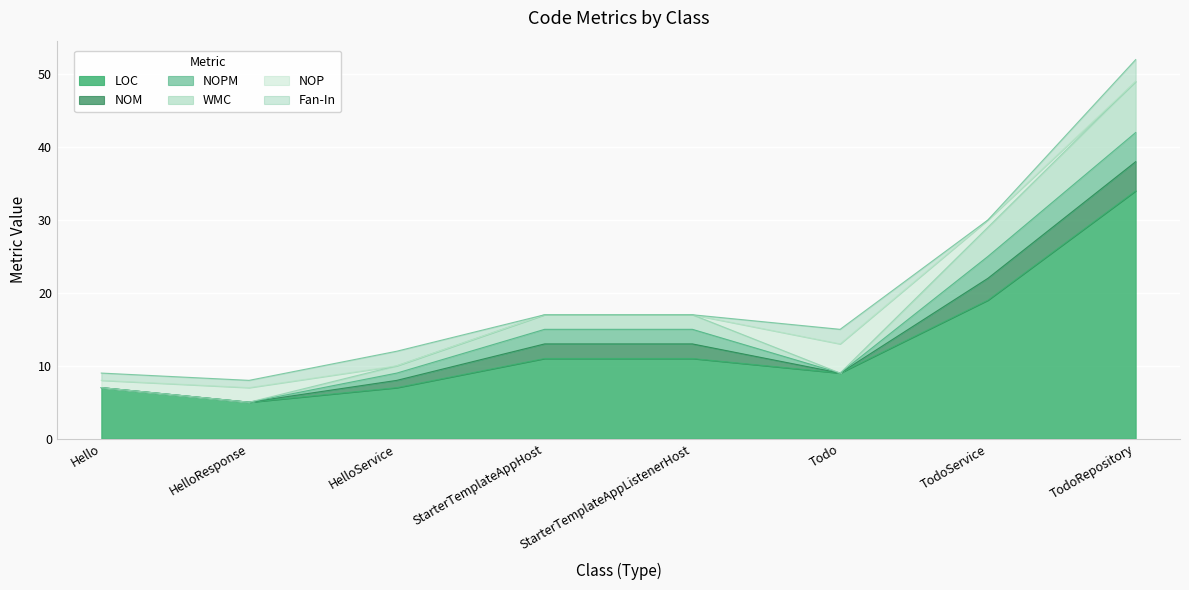

How many lines are shown in the chart?

6